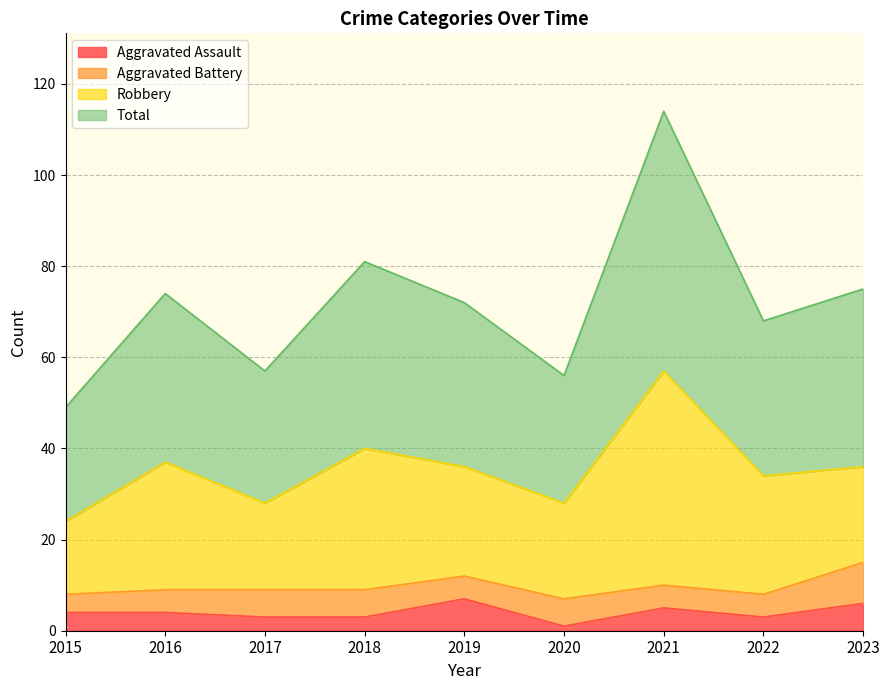

What is the spread (max minus min) of values at 2016?

70